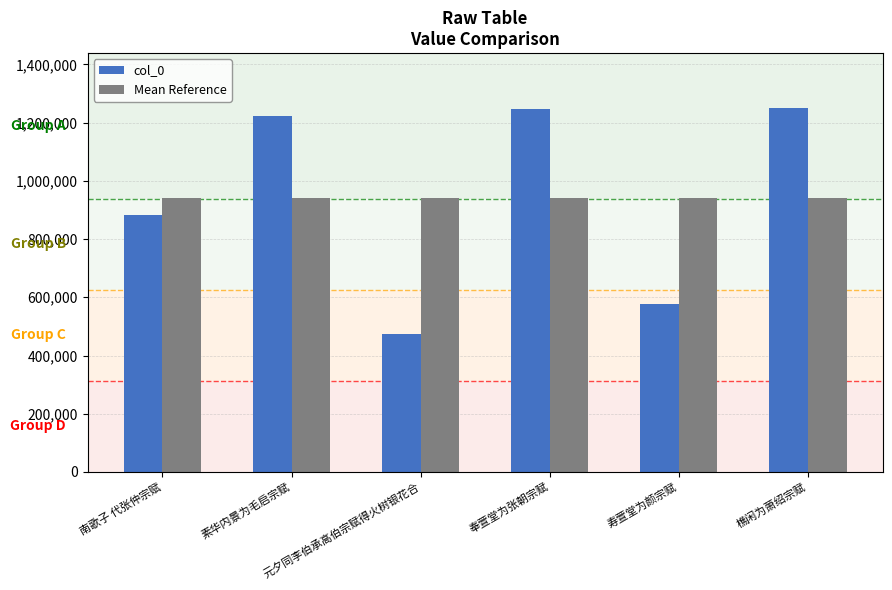

How many categories are shown in the chart?

6